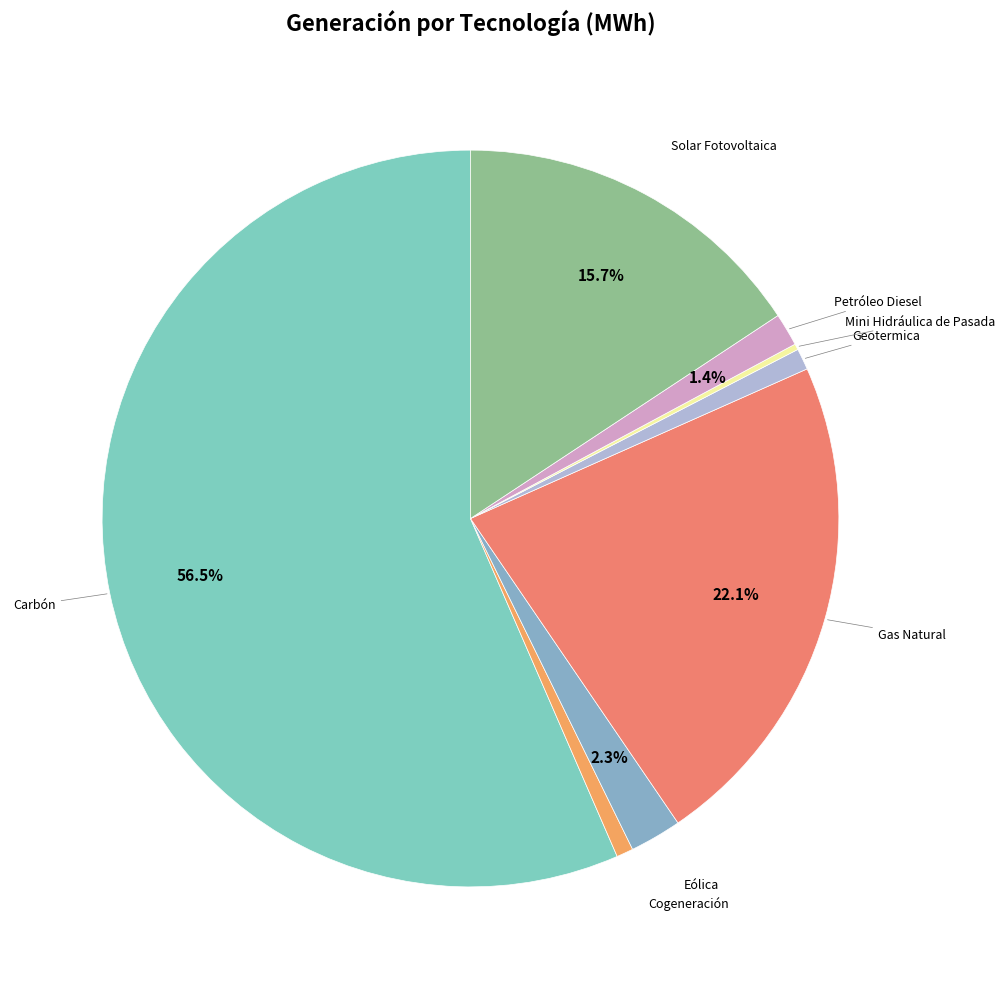

What is the majority slice?

Carbón